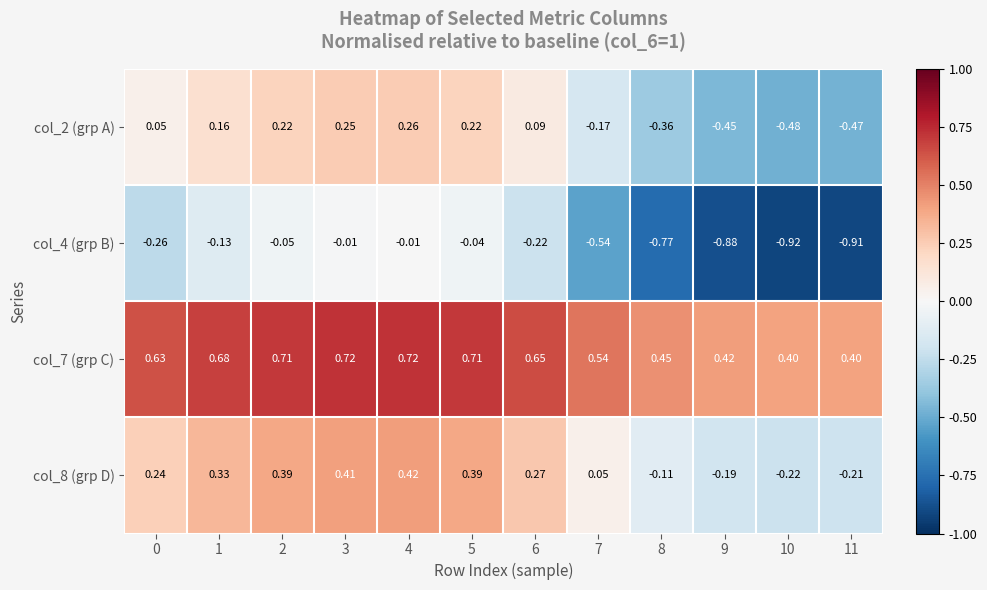

Which has a higher value, 6 or 11?

6